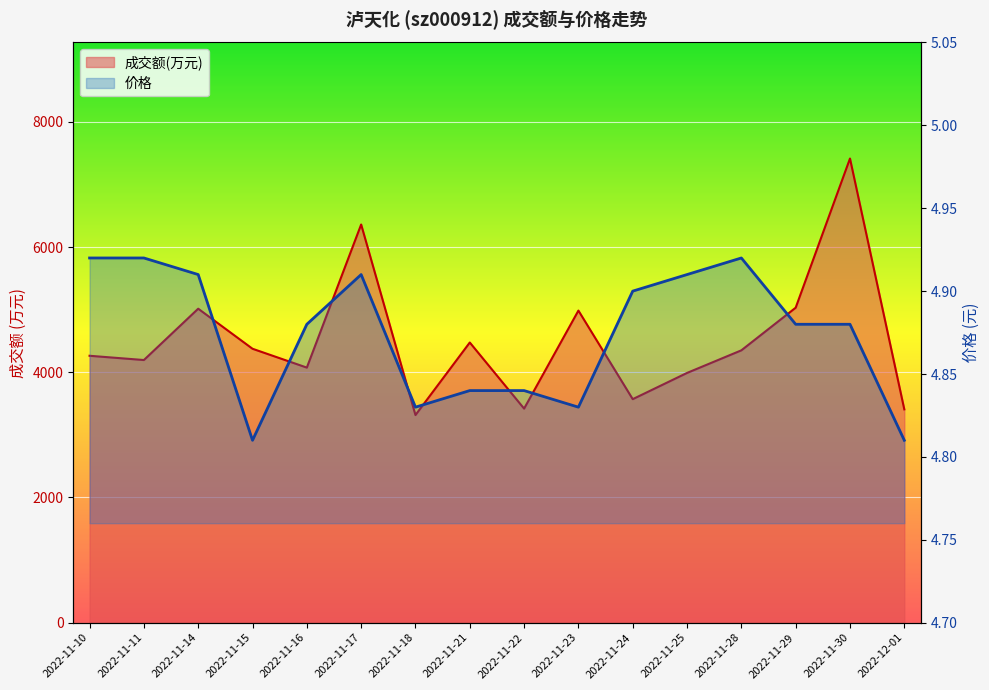

What is the difference between the maximum and minimum values in the 价格 series?

0.1